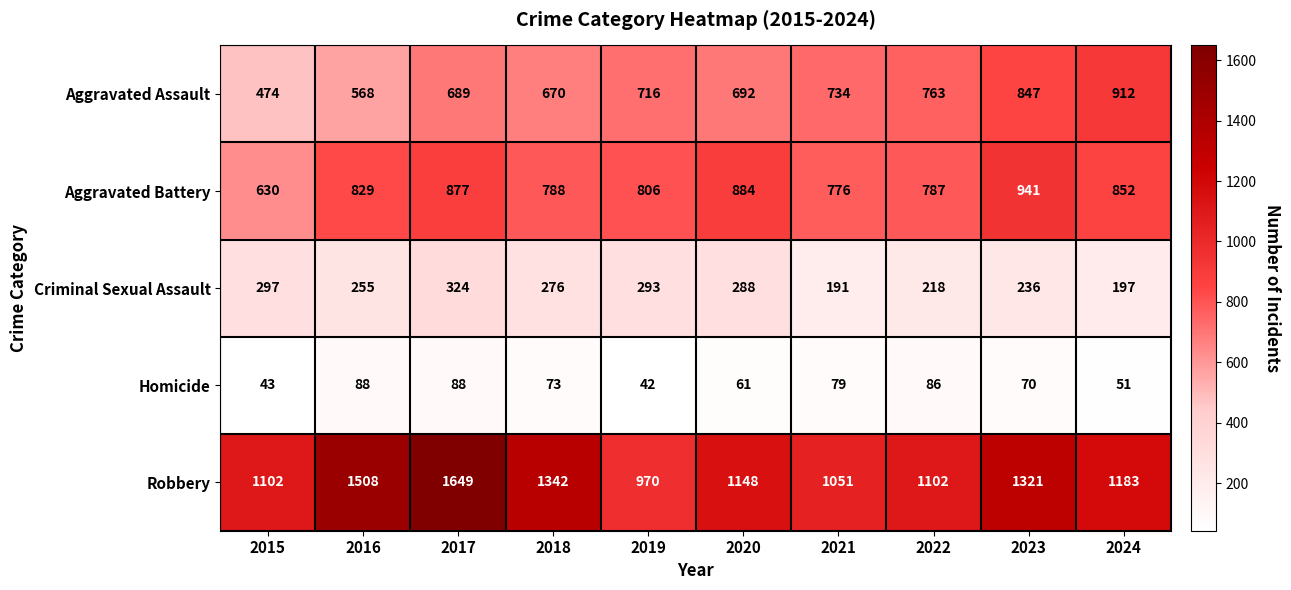

Count the number of data series in this chart.

5